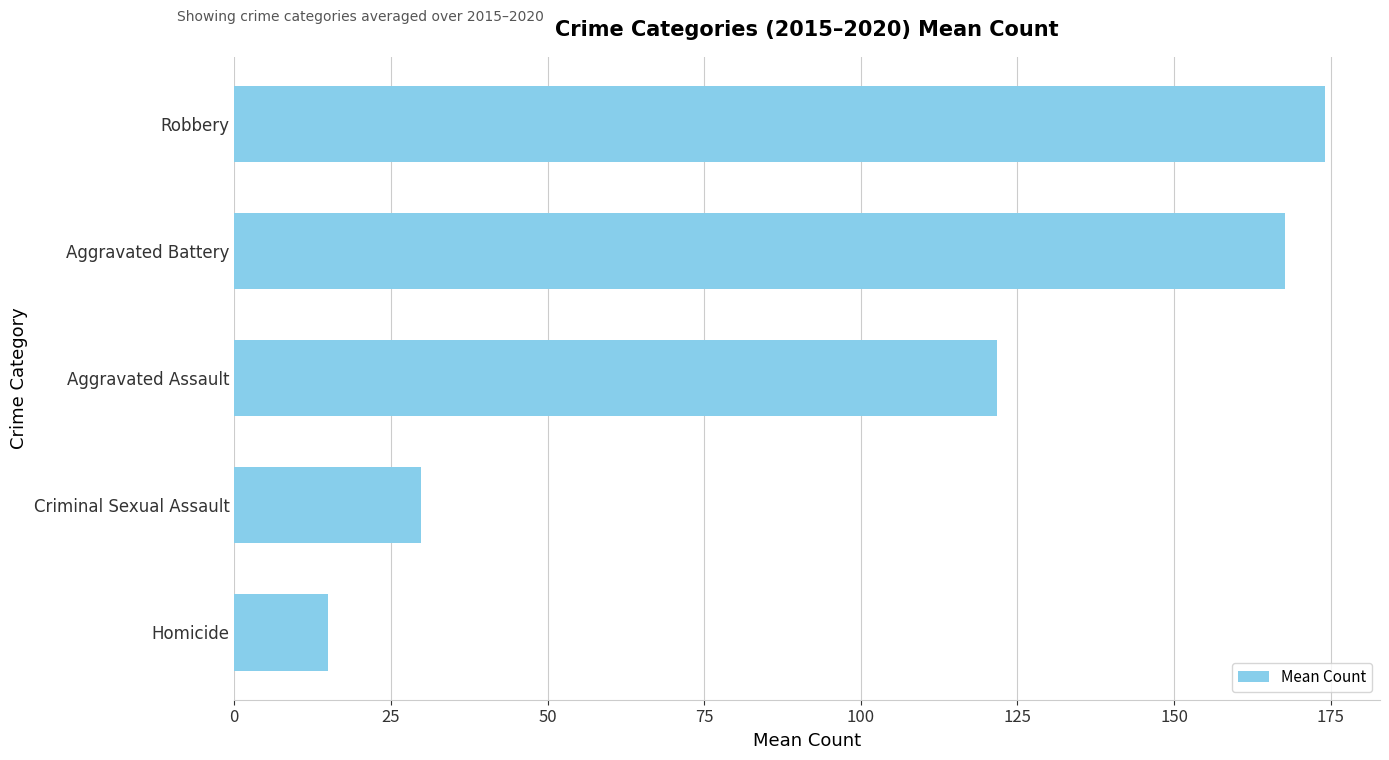

List the labels in order of value, largest first.

Robbery, Aggravated Battery, Aggravated Assault, Criminal Sexual Assault, Homicide